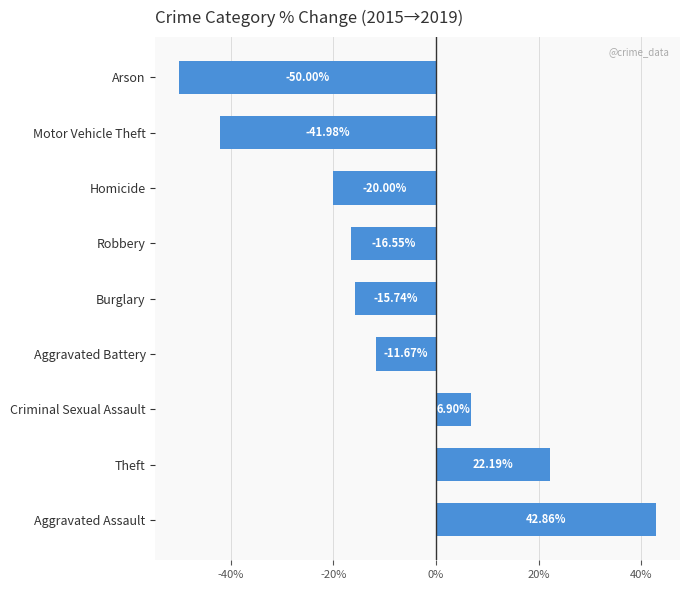

List the labels in order of value, largest first.

Aggravated Assault, Theft, Criminal Sexual Assault, Aggravated Battery, Burglary, Robbery, Homicide, Motor Vehicle Theft, Arson